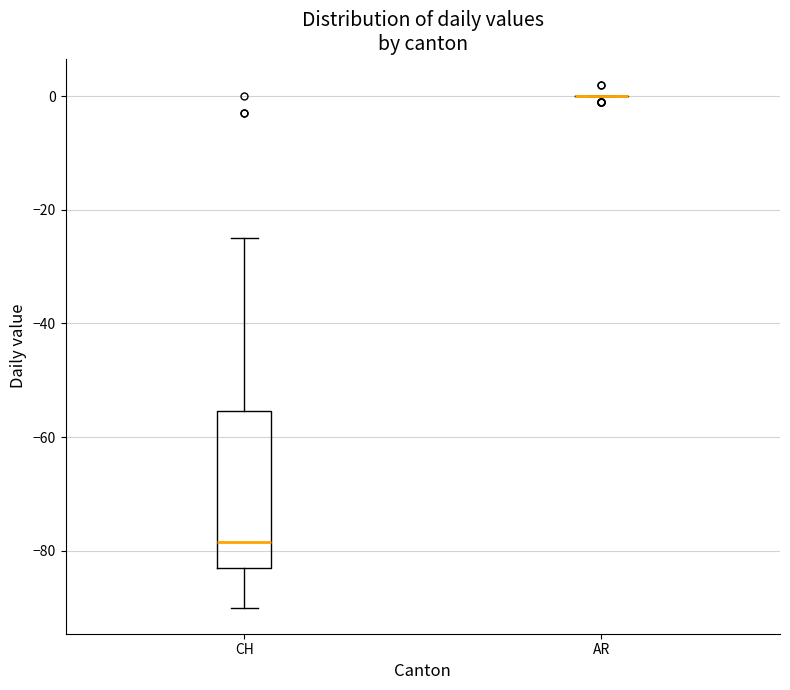

Which box is the tallest, from its lower edge to its upper edge?

CH